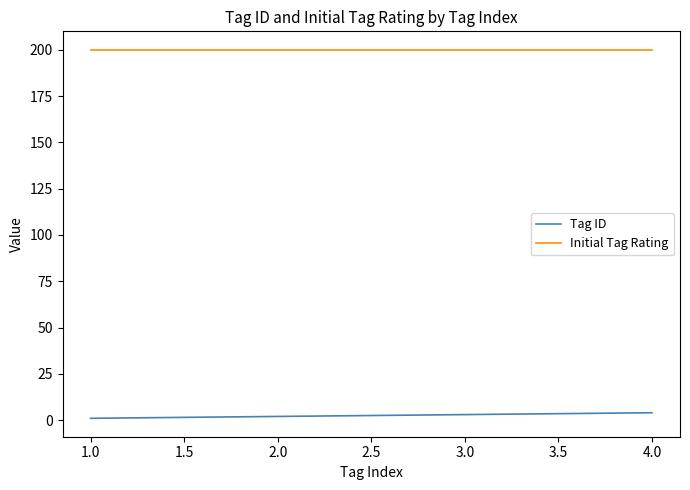

True or false: Tag ID has more than 1 interior local peaks.

False